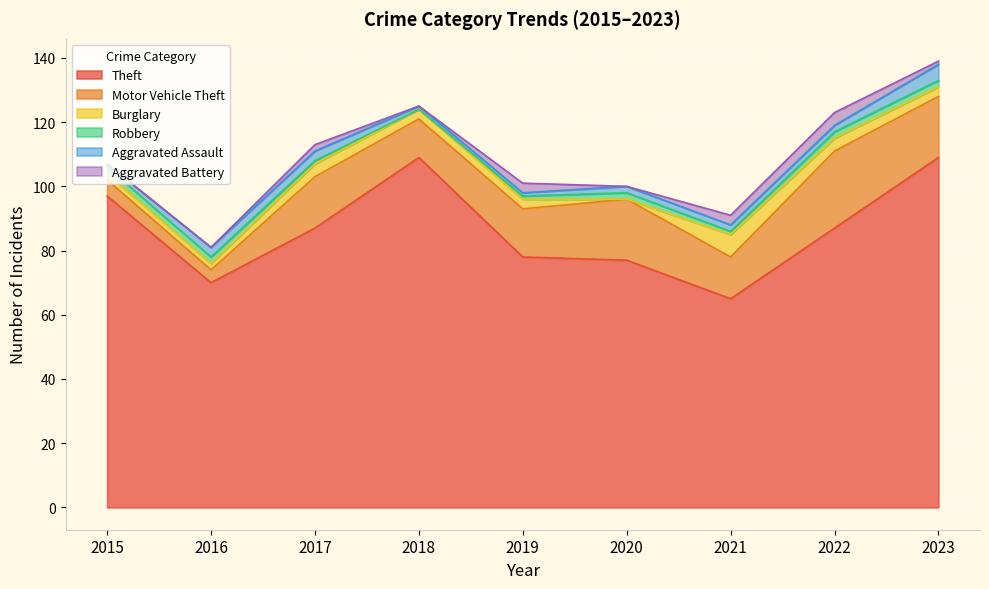

How many lines are shown in the chart?

6